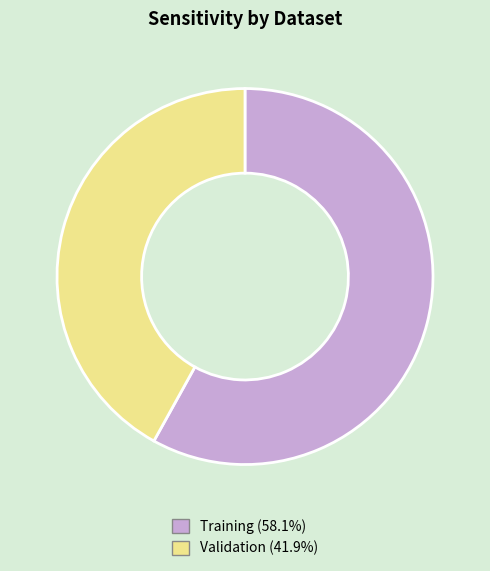

Do Validation and Training together represent more than half of the pie?

Yes